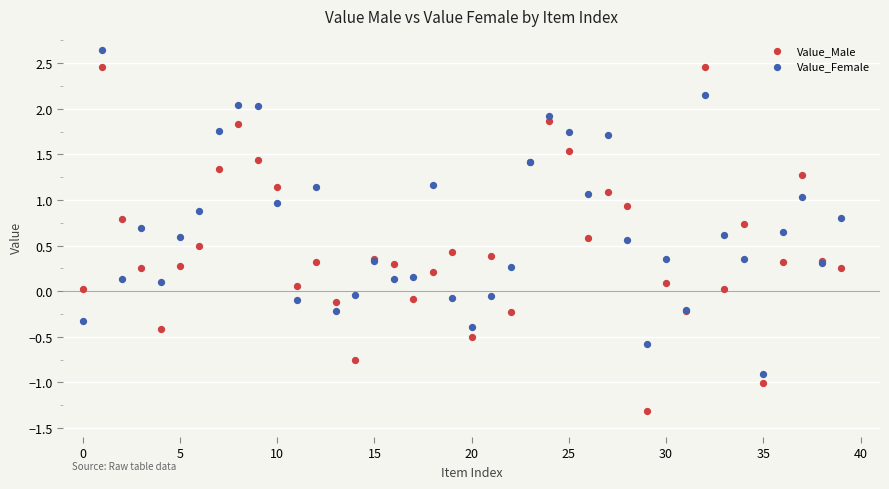

Which series reaches the maximum Y coordinate?

Value_Female